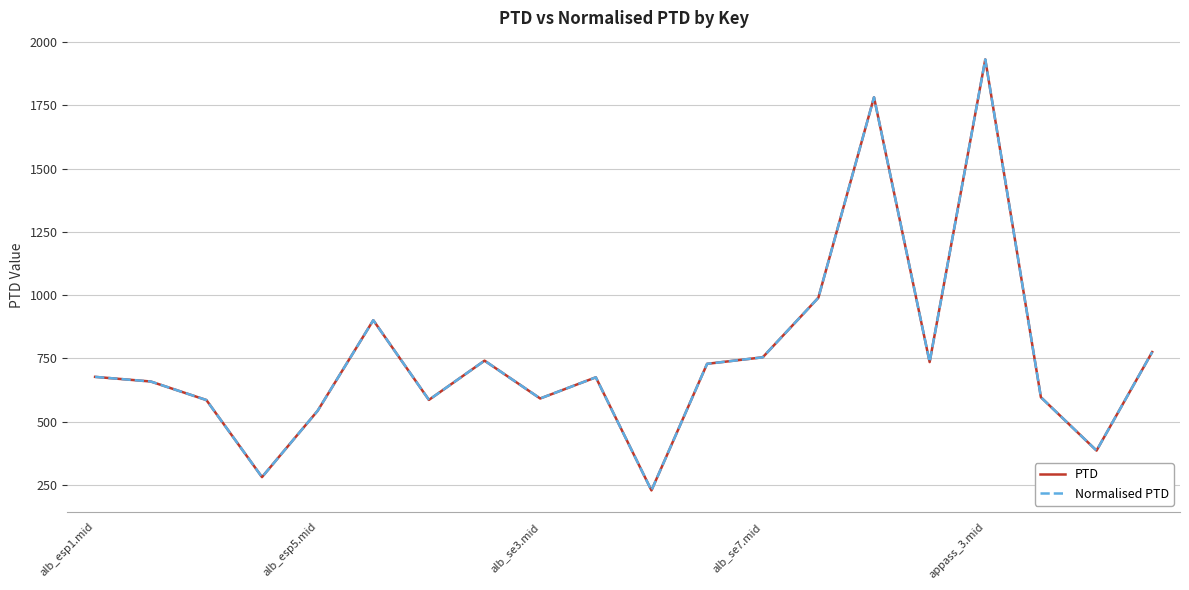

How many interior local peaks does the Normalised PTD series have?

5